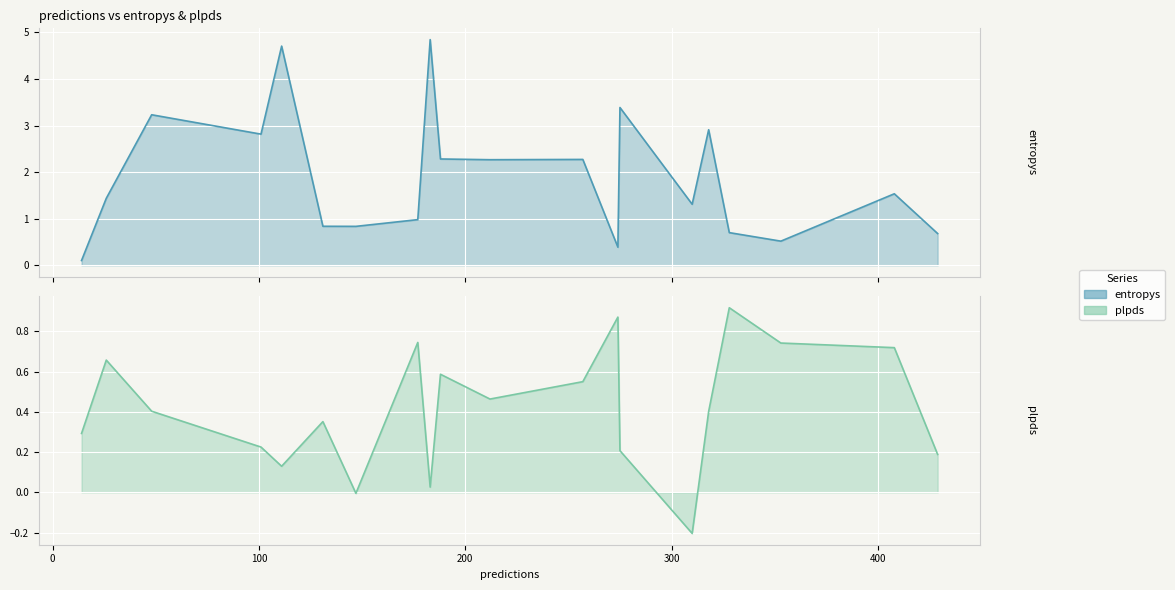

At 408, list the series in order from largest to smallest.

entropys, plpds